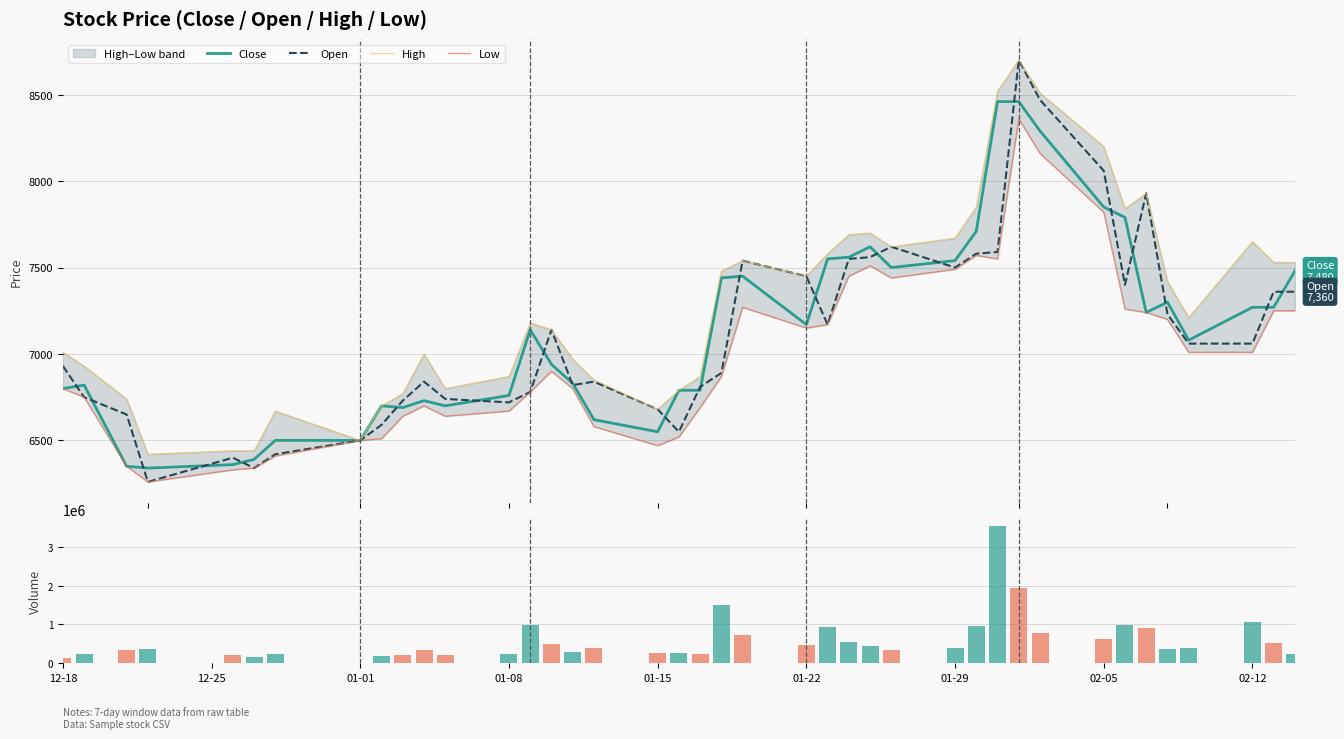

What is the highest value of the Open series?

8700